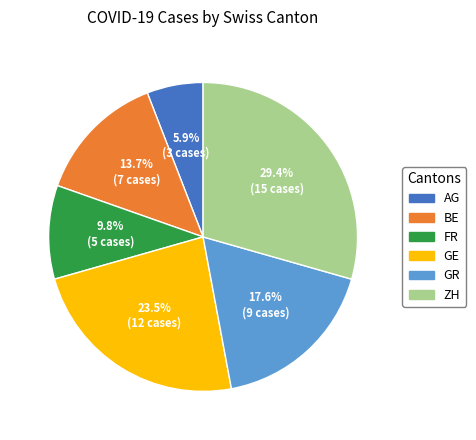

How much of the chart is everything except BE?

86.3%